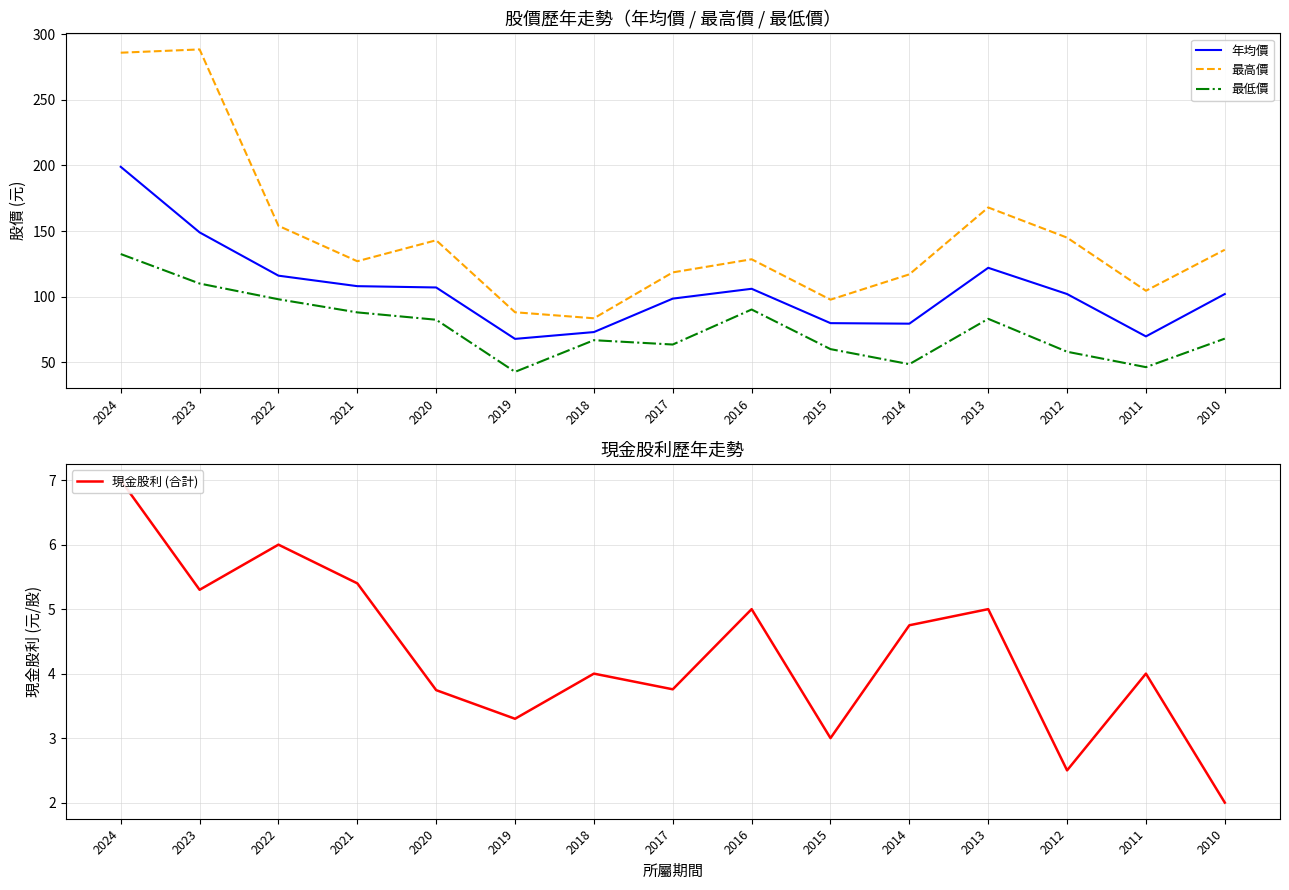

What is the value of the 年均價 point at the 9th from the left?

106.0